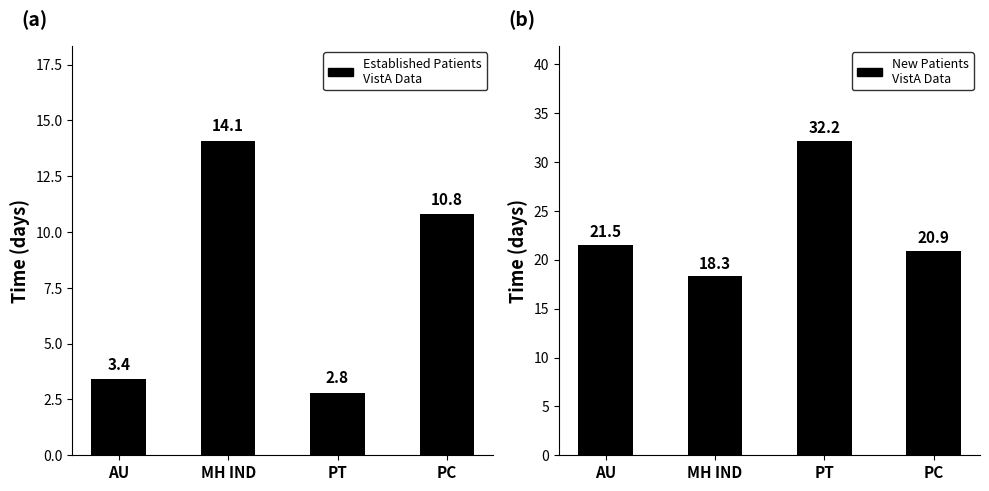

Between PT and MH IND, which is larger?

MH IND